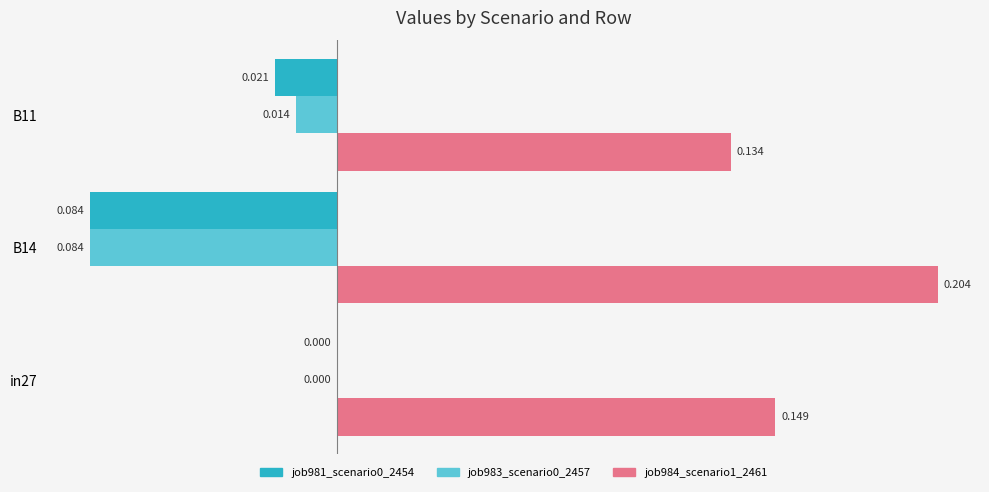

Is the value of job981_scenario0_2454 at B14 greater than the value of job984_scenario1_2461 at B14?

No